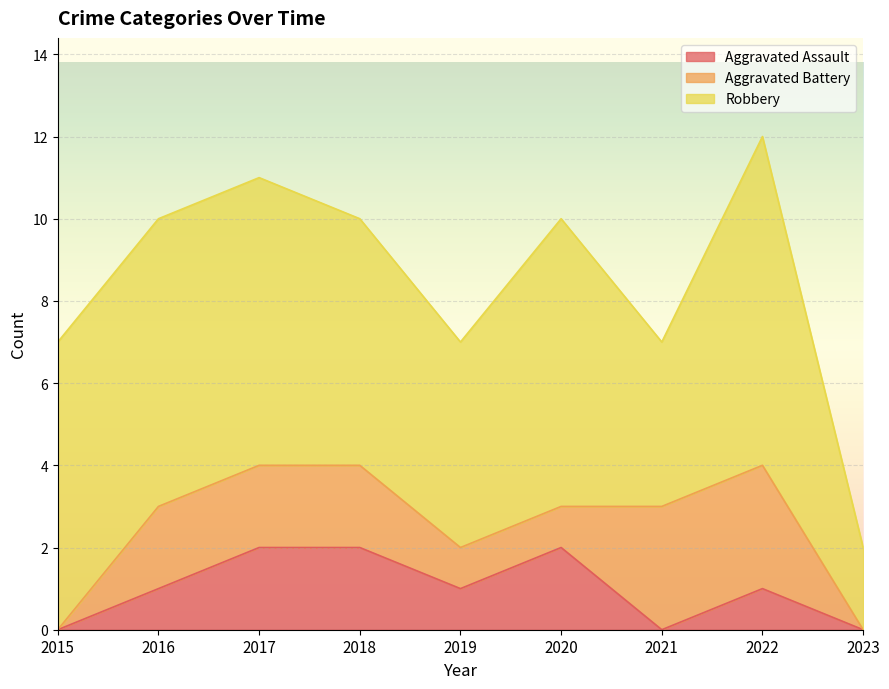

Where is the first local minimum for Aggravated Assault?

2019